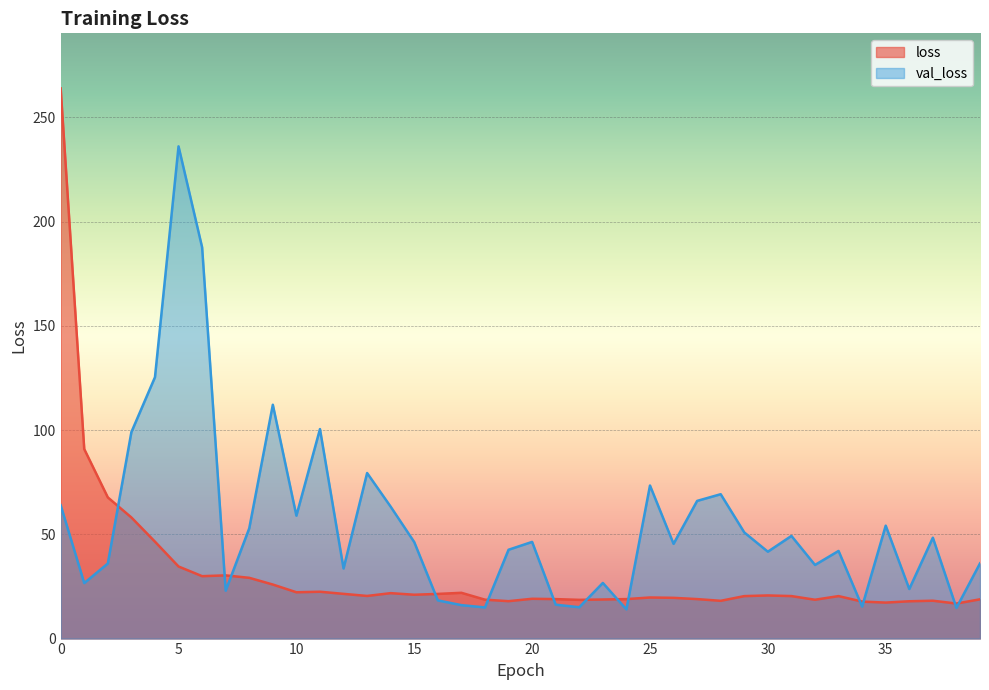

Reading left to right, what are all the values shown in this chart?

loss: 0=263.9	1=90.9	2=67.7	3=58.1	4=46.5	5=34.6	6=29.9	7=30.3	8=29.1	9=25.9	10=22.2	11=22.5	12=21.4	13=20.4	14=21.8	15=21.0	16=21.4	17=22.0	18=18.7	19=17.9	20=19.1	21=18.9	22=18.6	23=18.7	24=18.9	25=19.7	26=19.5	27=18.9	28=18.1	29=20.4	30=20.7	31=20.4	32=18.6	33=20.4	34=17.7	35=17.3	36=17.9	37=18.2	38=16.8	39=18.8
val_loss: 0=64.0	1=26.6	2=36.0	3=99.0	4=125.3	5=236.1	6=187.7	7=23.0	8=52.9	9=112.1	10=58.9	11=100.5	12=33.6	13=79.4	14=63.2	15=46.3	16=18.3	17=16.0	18=14.9	19=42.6	20=46.4	21=16.3	22=15.0	23=26.7	24=14.0	25=73.4	26=45.4	27=66.0	28=69.2	29=50.9	30=41.7	31=49.2	32=35.3	33=42.0	34=15.4	35=54.2	36=23.8	37=48.4	38=14.7	39=36.1